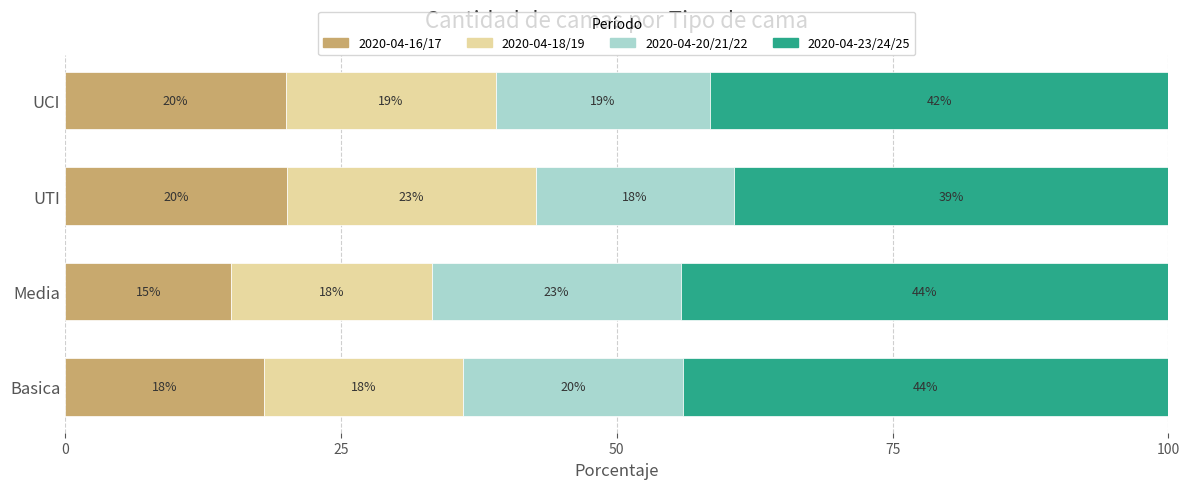

True or false: 2020-04-16/17 has a value of 15.0 at Media.

True